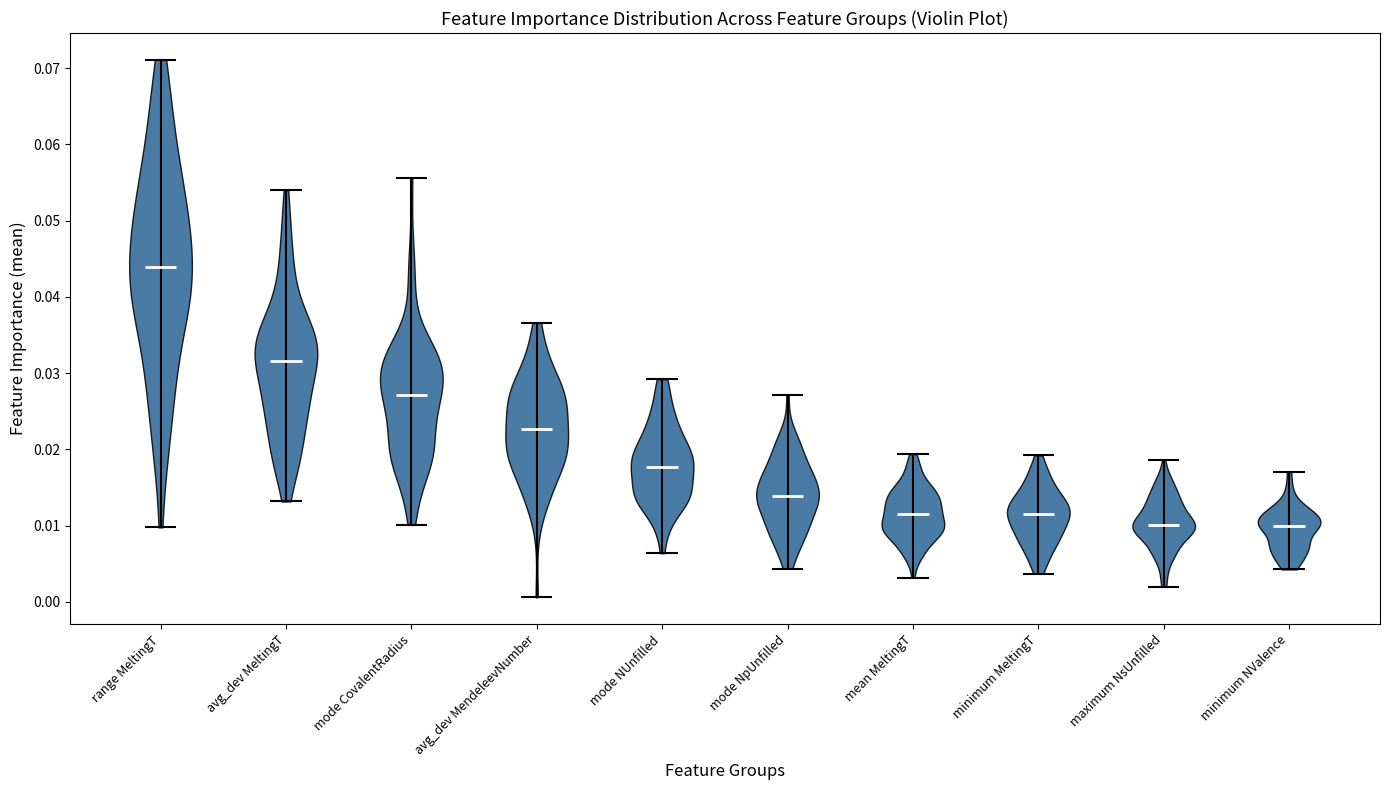

Where does the median line of the violin for minimum NValence sit on the y-axis? The values are not printed on the chart, so give them approximately, as read against the axis.

0.010